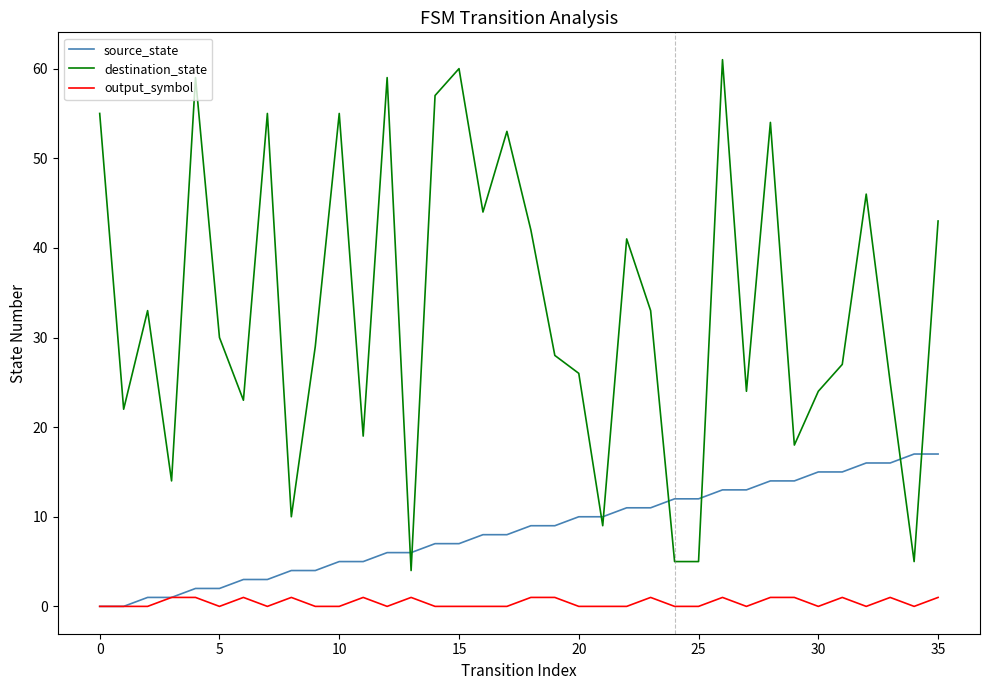

List the series in order of their peak value, highest first.

destination_state, source_state, output_symbol